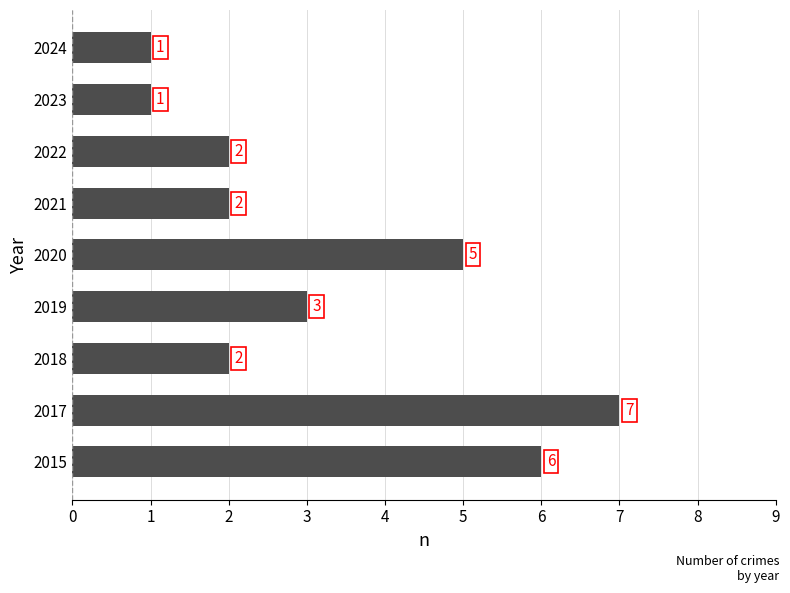

Does the chart contain any negative values?

No